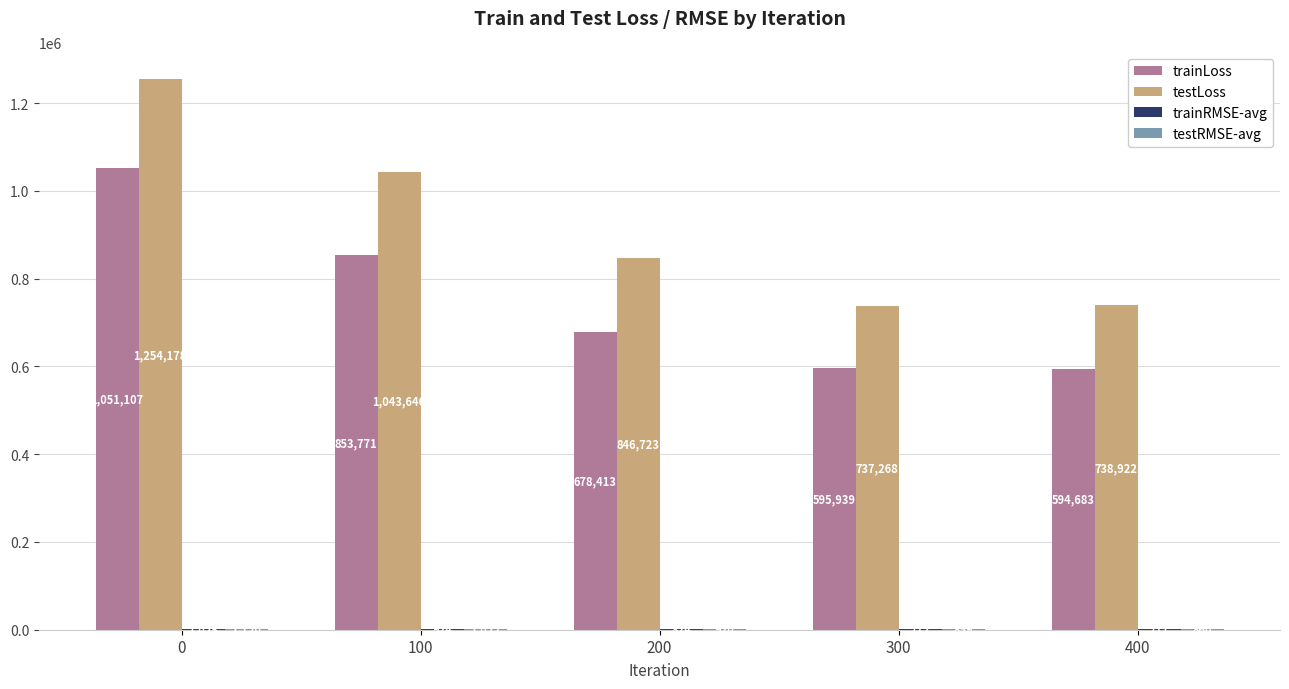

Which series changed the most between 0 and 100?

testLoss